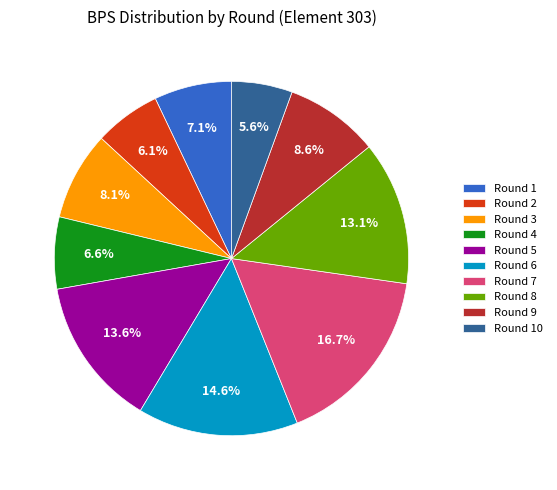

What percentage is the Round 7 slice, to the nearest percent?

17%